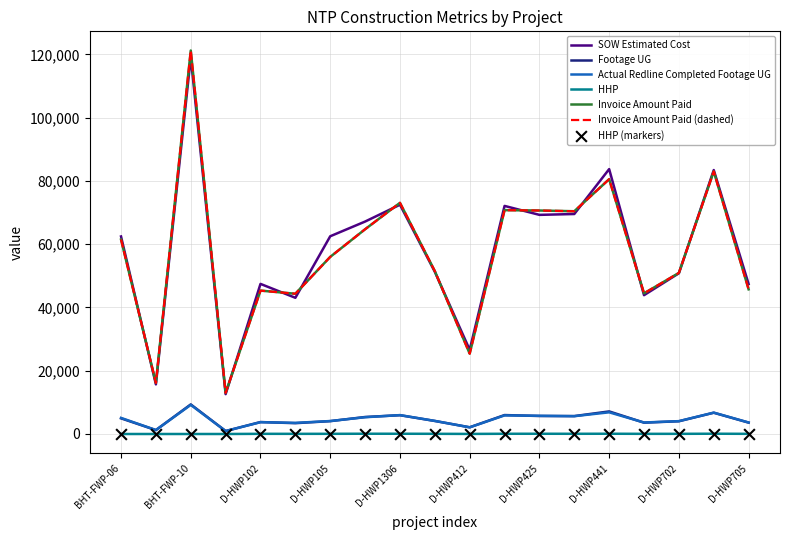

Which series has the largest total across all categories?

SOW Estimated Cost